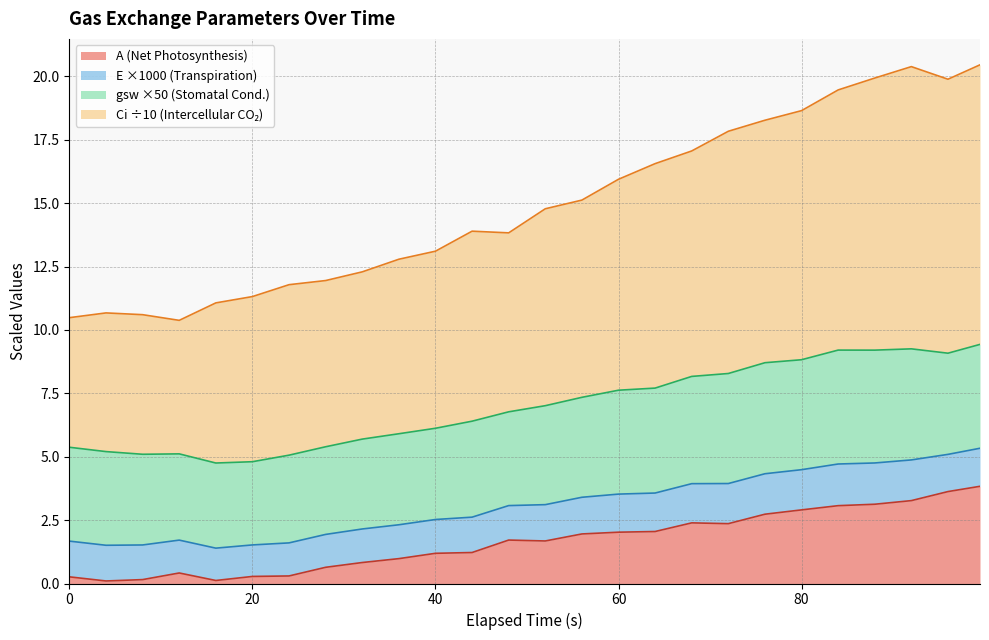

What is the highest value of the A (Net Photosynthesis) series?

3.8